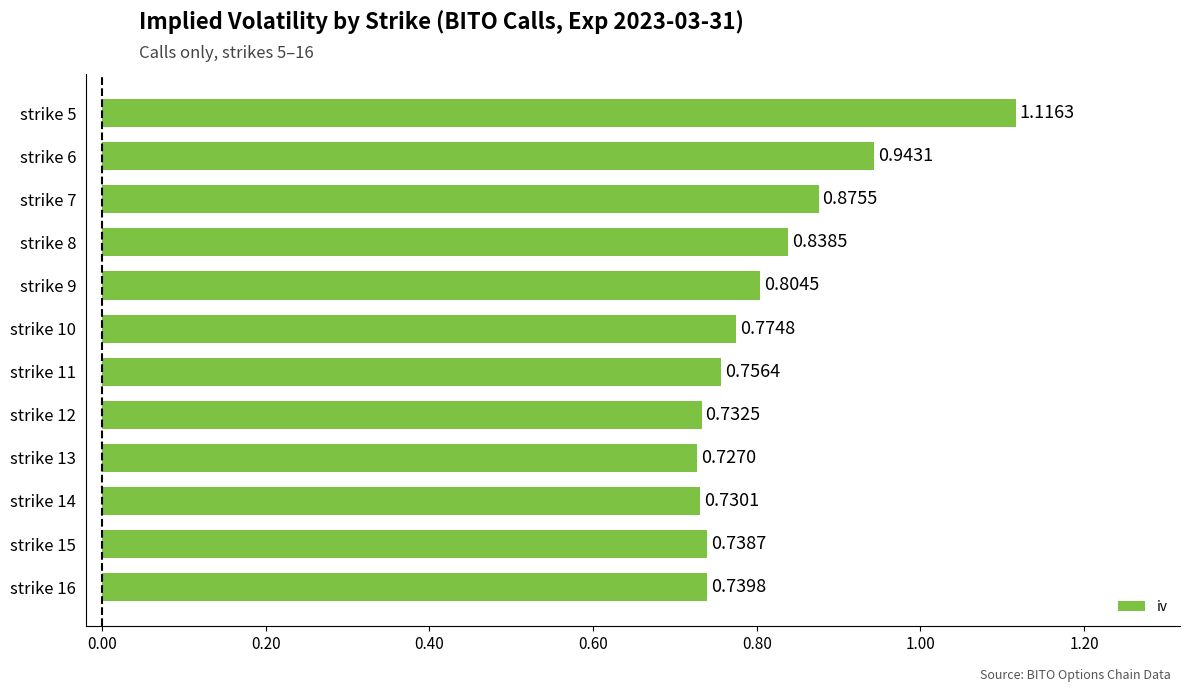

How many series are shown in this chart?

1